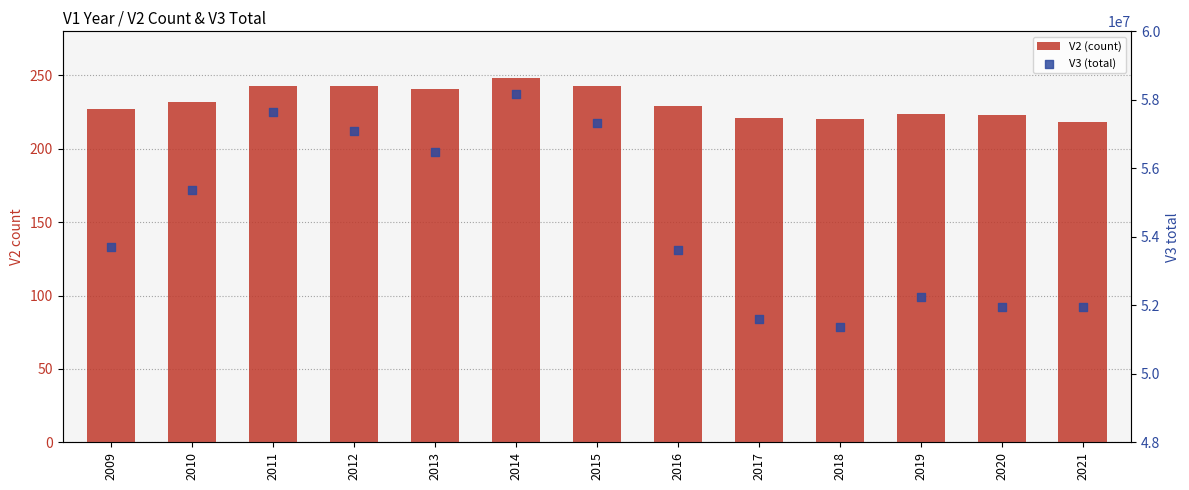

Which series has the largest total across all categories?

V3 (total)